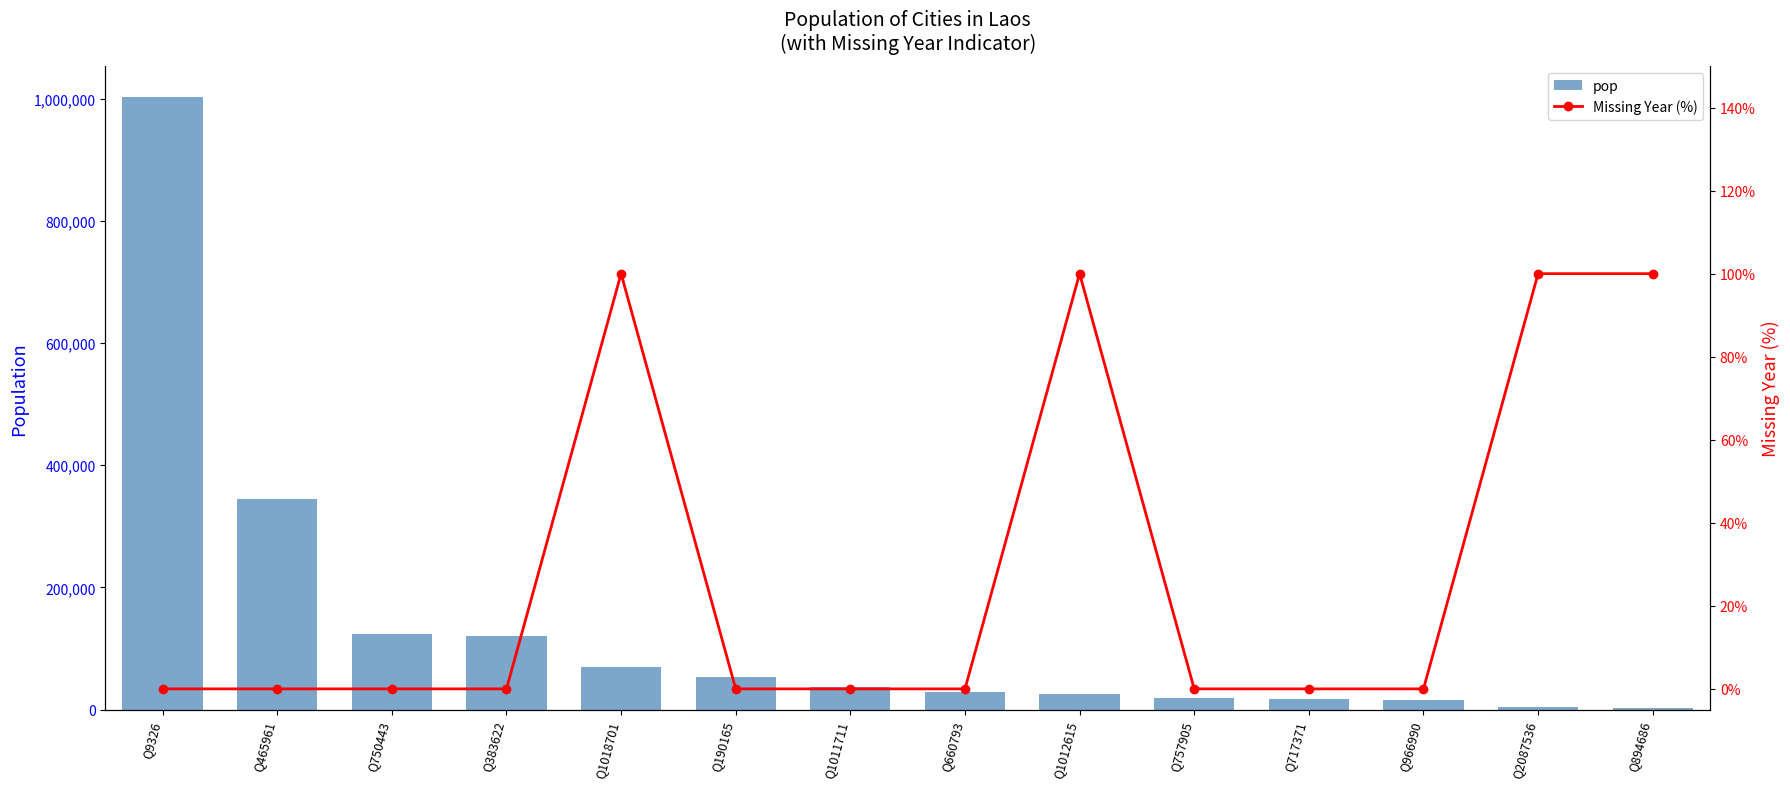

Where is pop nearest to the value 502752?

Q465961